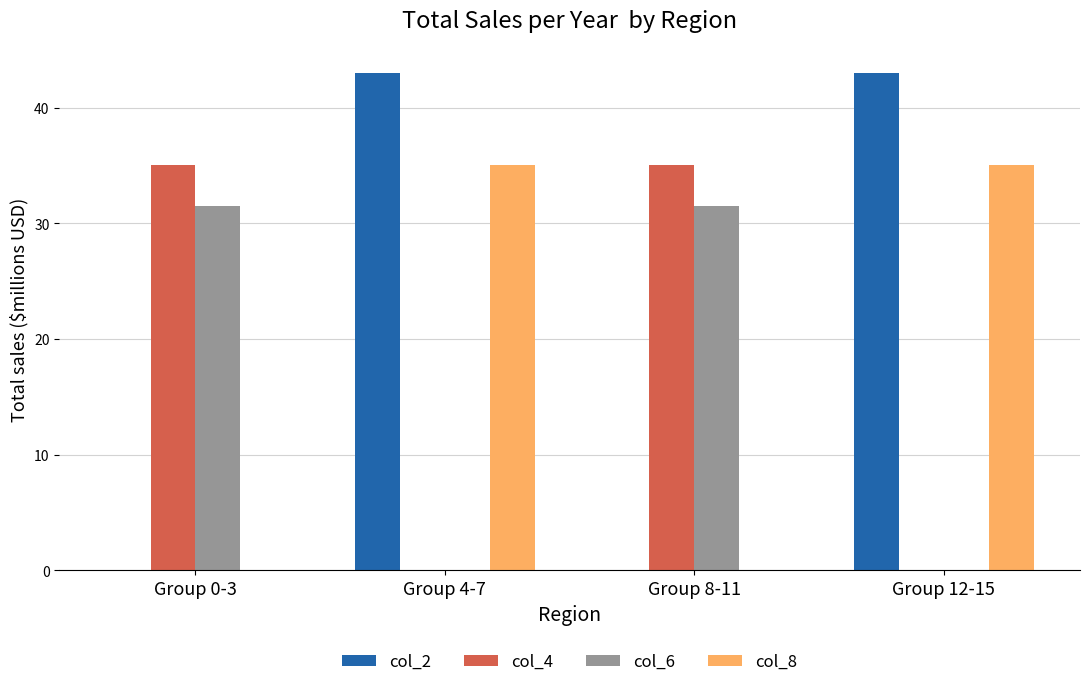

What is the maximum value shown in the chart?

43.0